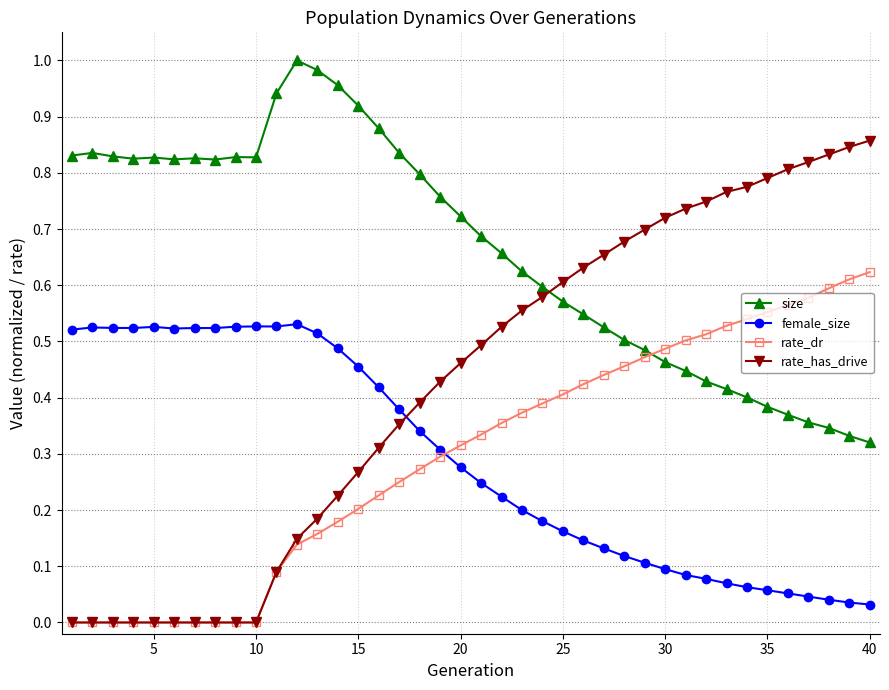

Which series has the largest total across all categories?

size